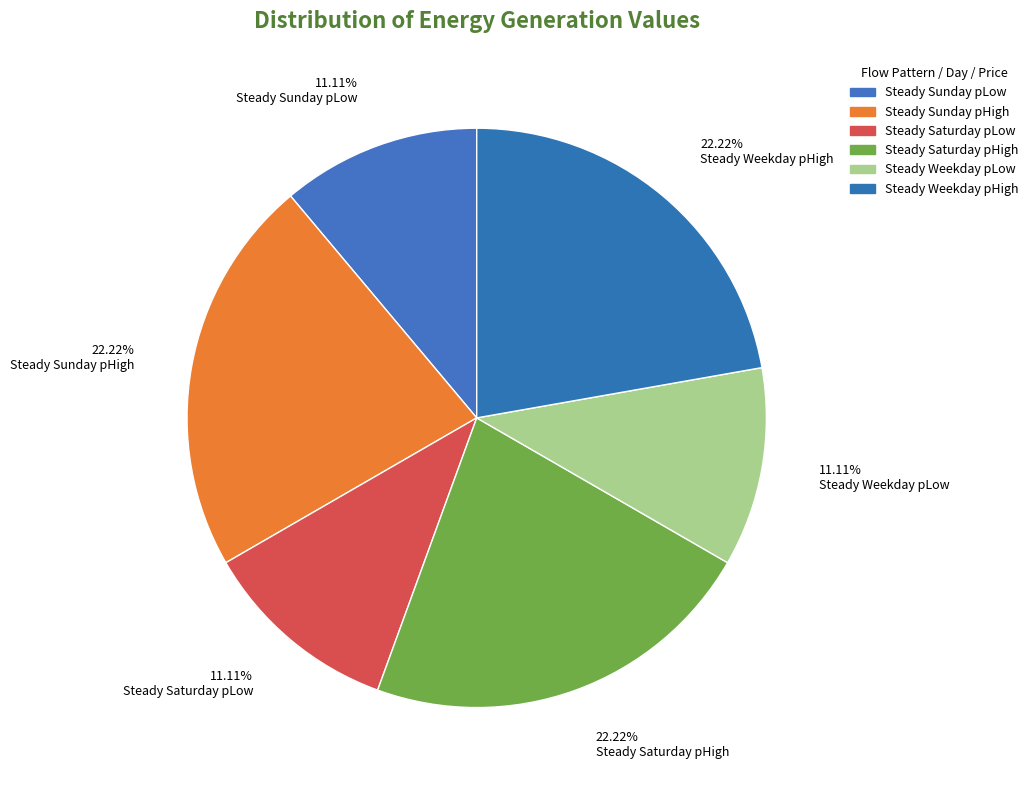

Rank the categories by value from highest to lowest.

Steady_Weekday_pHigh, Steady_Sunday_pHigh, Steady_Saturday_pHigh, Steady_Weekday_pLow, Steady_Sunday_pLow, Steady_Saturday_pLow